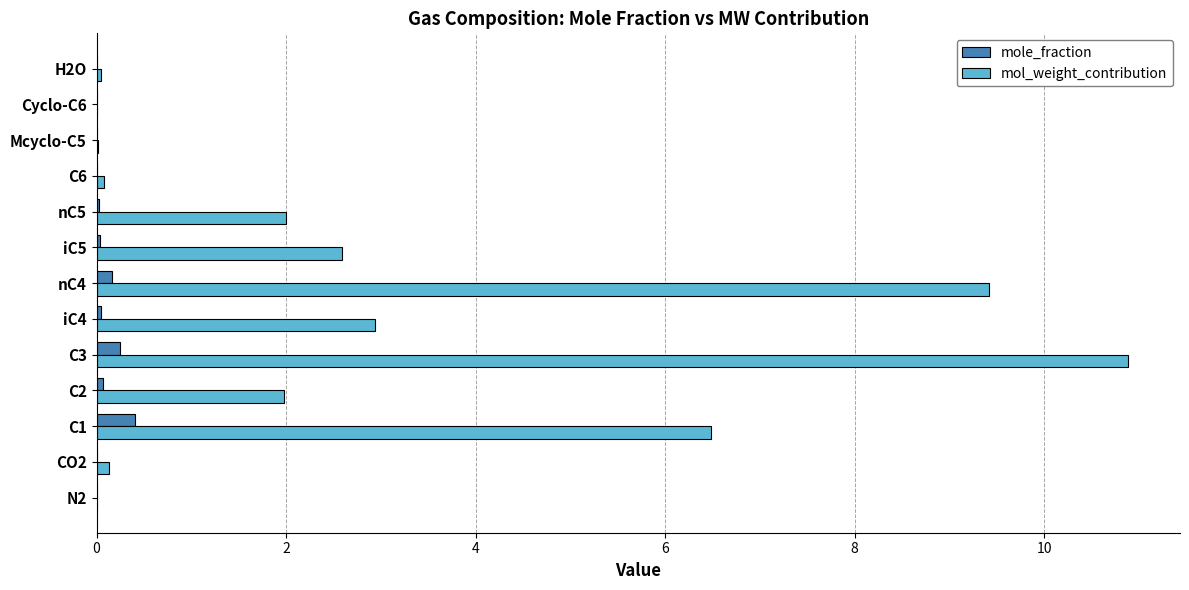

What is the highest value of the mol_weight_contribution series?

10.9